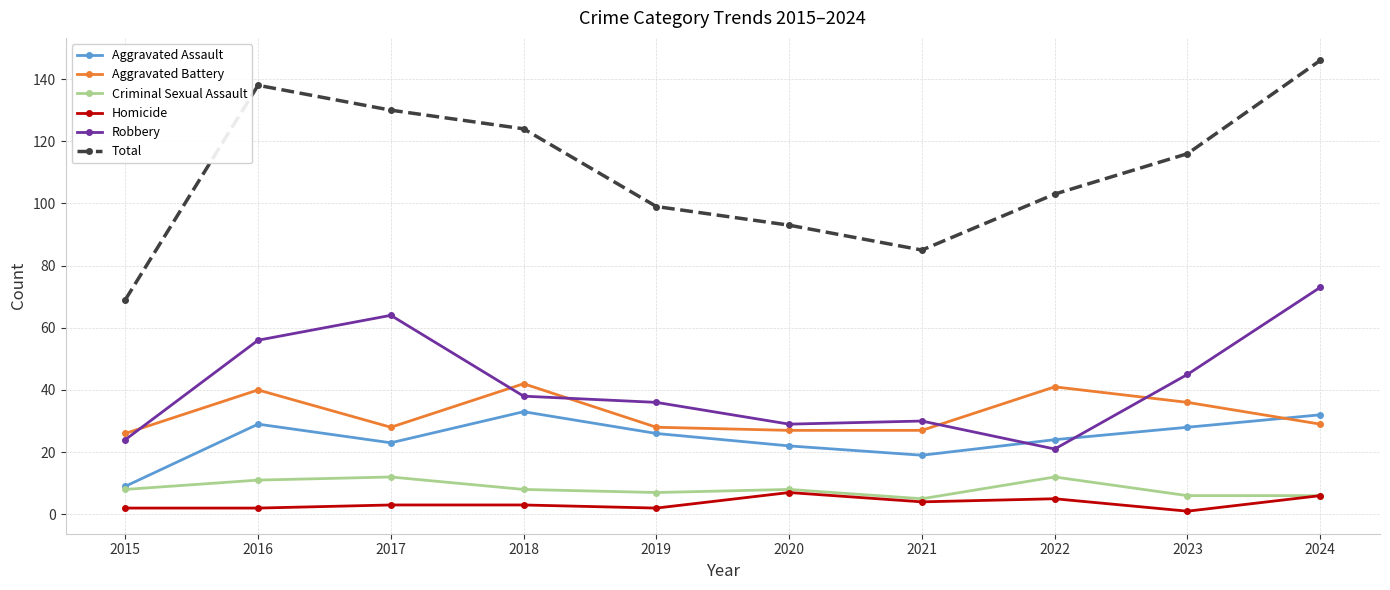

How many interior local peaks does the Criminal Sexual Assault series have?

3